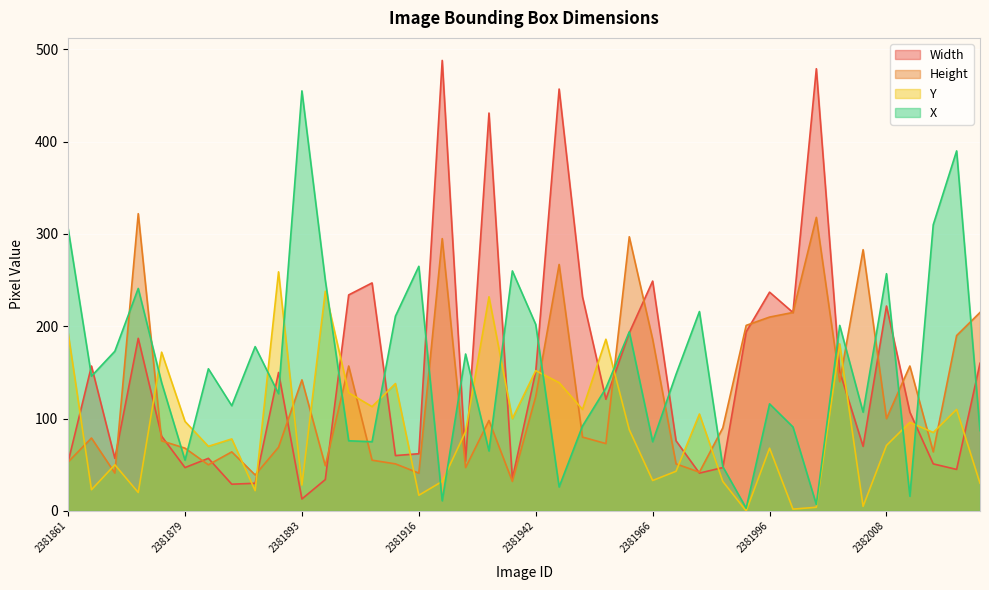

Reading left to right, list all the values displayed in this chart.

Width: 2381861=53	2381866=157	2381873=57	2381875=187	2381877=81	2381879=47	2381882=57	2381885=29	2381889=30	2381891=150	2381893=13	2381899=34	2381901=234	2381904=247	2381913=60	2381916=62	2381924=488	2381932=54	2381939=431	2381940=35	2381942=151	2381946=457	2381953=232	2381960=121	2381962=193	2381966=249	2381968=76	2381974=41	2381983=47	2381993=194	2381996=237	2381997=215	2381998=479	2382002=151	2382004=70	2382008=222	2382009=107	2382012=51	2382013=45	2382018=160
Height: 2381861=53	2381866=79	2381873=41	2381875=322	2381877=76	2381879=68	2381882=50	2381885=64	2381889=39	2381891=69	2381893=142	2381899=49	2381901=157	2381904=55	2381913=51	2381916=41	2381924=295	2381932=47	2381939=98	2381940=32	2381942=124	2381946=267	2381953=80	2381960=73	2381962=297	2381966=186	2381968=51	2381974=42	2381983=90	2381993=201	2381996=210	2381997=215	2381998=318	2382002=140	2382004=283	2382008=100	2382009=157	2382012=64	2382013=190	2382018=215
Y: 2381861=193	2381866=23	2381873=50	2381875=20	2381877=172	2381879=97	2381882=70	2381885=78	2381889=22	2381891=259	2381893=28	2381899=238	2381901=128	2381904=113	2381913=138	2381916=17	2381924=32	2381932=86	2381939=232	2381940=100	2381942=152	2381946=139	2381953=110	2381960=186	2381962=88	2381966=33	2381968=43	2381974=105	2381983=32	2381993=0	2381996=68	2381997=2	2381998=4	2382002=181	2382004=5	2382008=71	2382009=96	2382012=85	2382013=110	2382018=30
X: 2381861=306	2381866=146	2381873=173	2381875=241	2381877=139	2381879=55	2381882=154	2381885=114	2381889=178	2381891=127	2381893=455	2381899=250	2381901=76	2381904=75	2381913=211	2381916=265	2381924=11	2381932=170	2381939=65	2381940=260	2381942=202	2381946=26	2381953=92	2381960=133	2381962=194	2381966=75	2381968=148	2381974=216	2381983=48	2381993=3	2381996=116	2381997=91	2381998=7	2382002=201	2382004=107	2382008=257	2382009=16	2382012=310	2382013=390	2382018=87